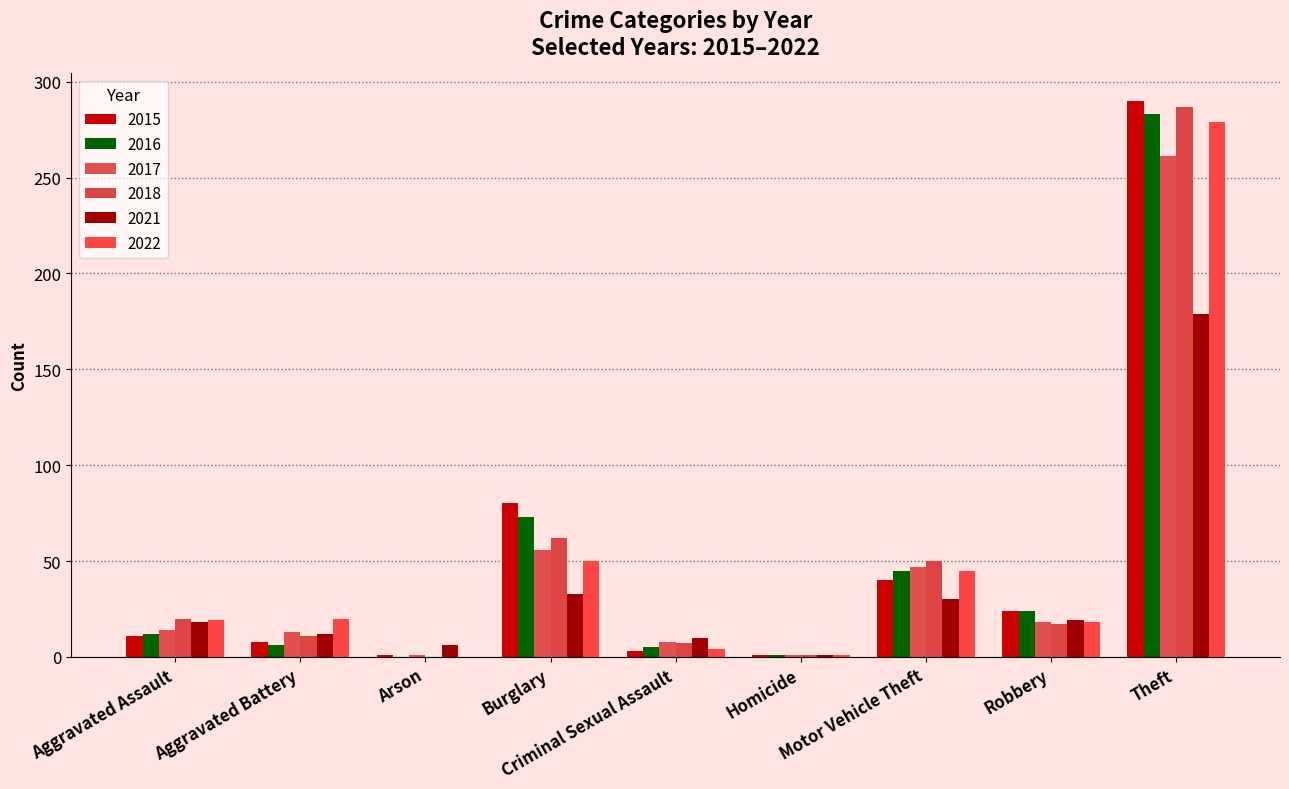

At which category is the sum across all series the highest?

Theft